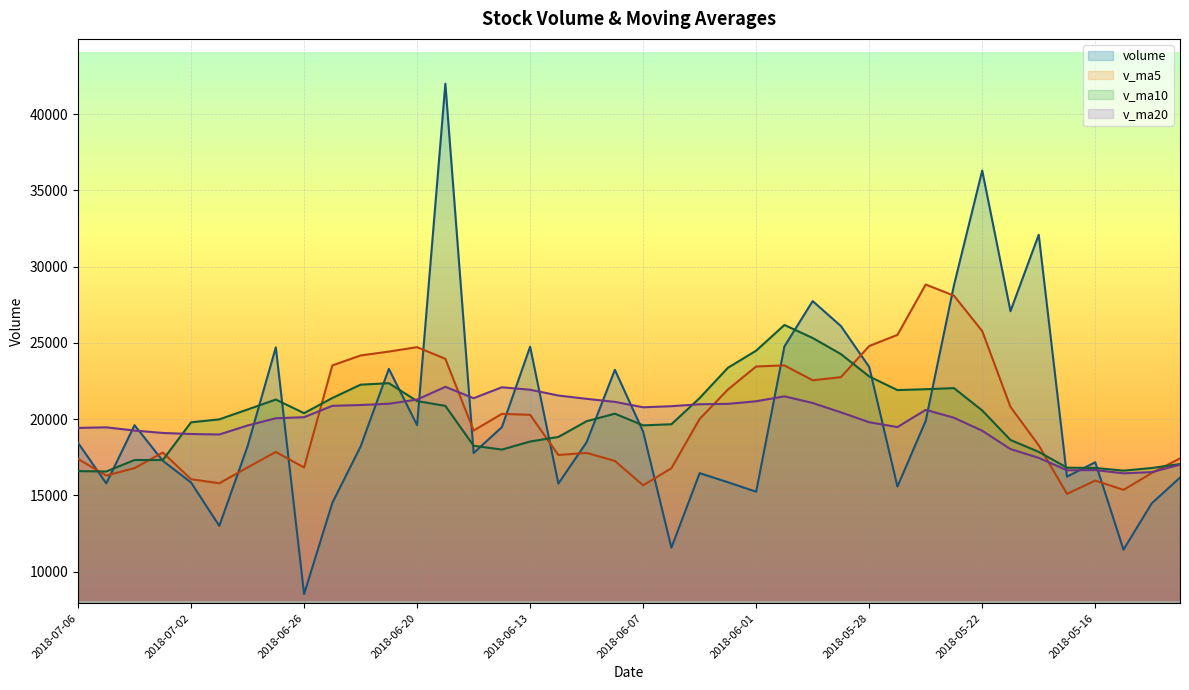

Where do v_ma5 and volume first cross each other?

2018-07-06 and 2018-07-05